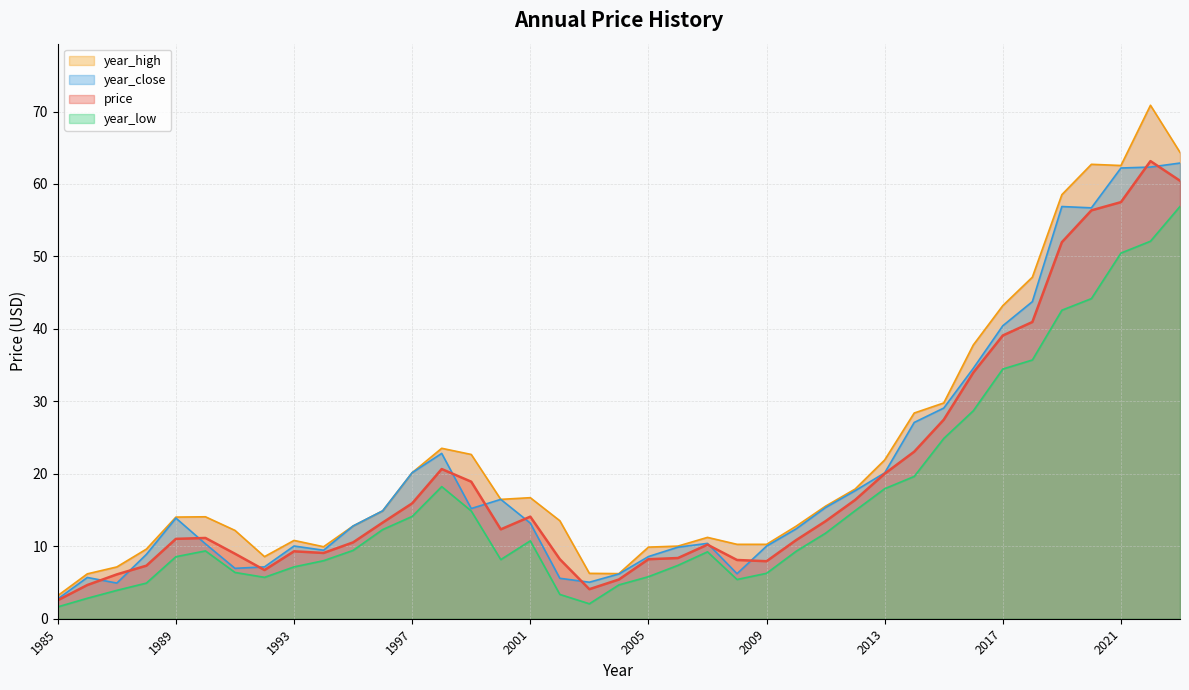

Does the chart display data point markers on the line(s)?

No